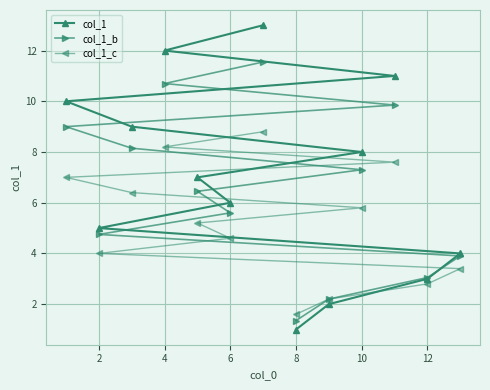

What is the spread (max minus min) of values at 10?

2.2